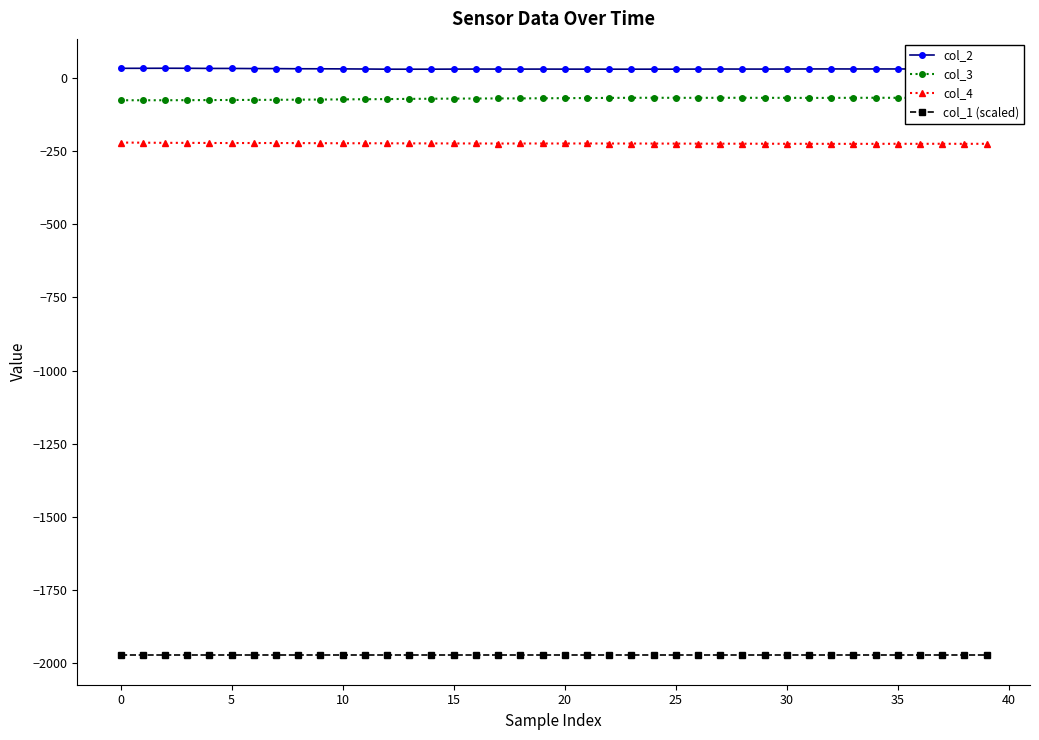

True or false: col_3 has more than 1 points higher than both neighbors.

True